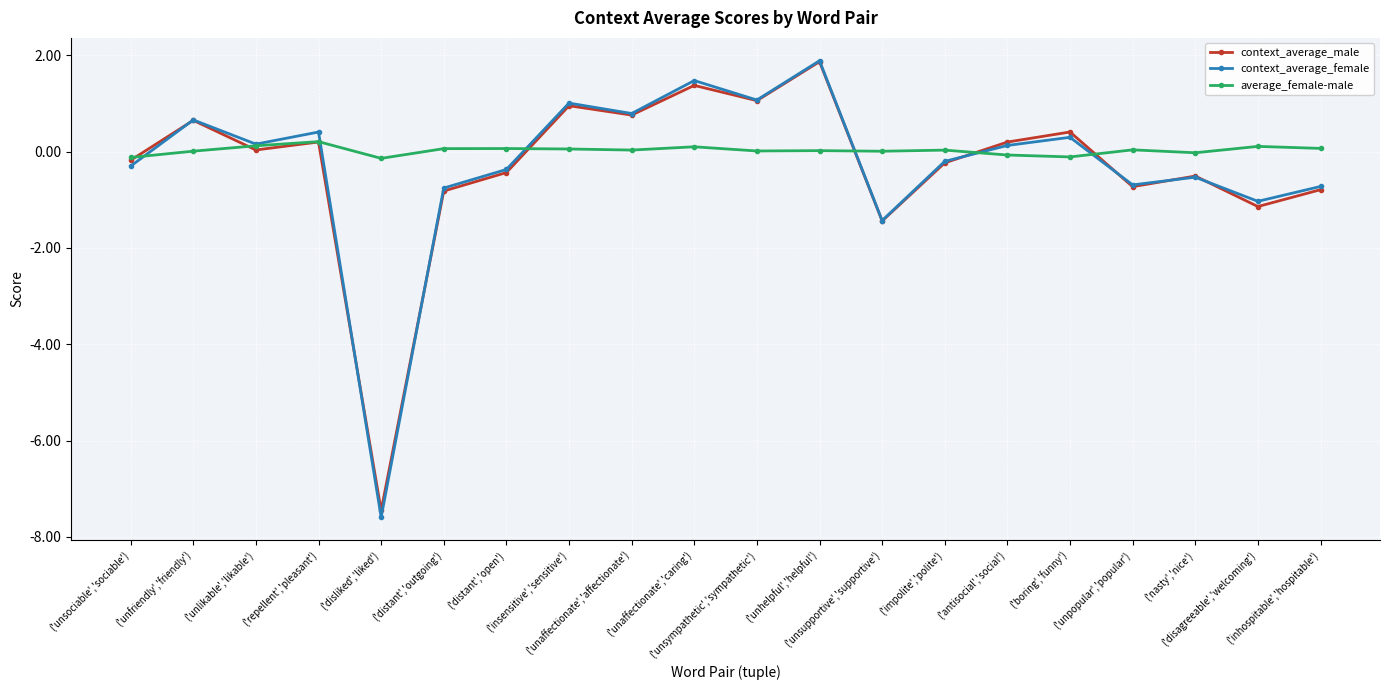

What is the greatest value displayed?

1.9